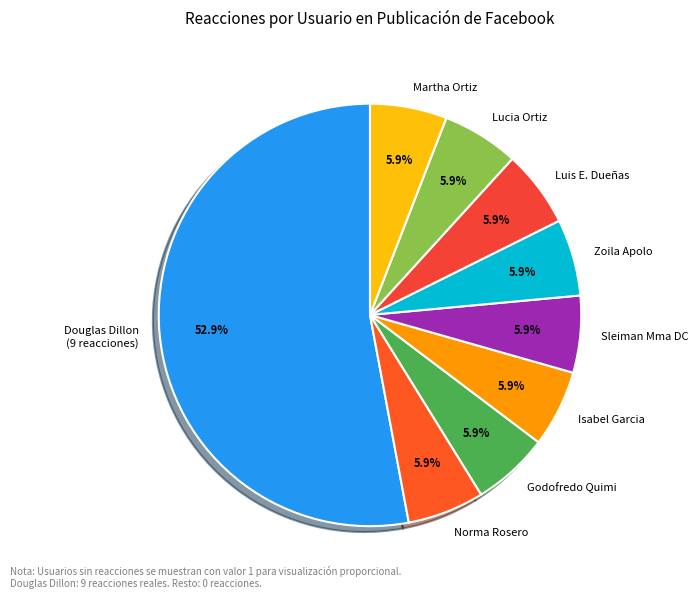

What is the ratio of the value at Sleiman Mma DC to the value at Zoila Apolo?

1.0